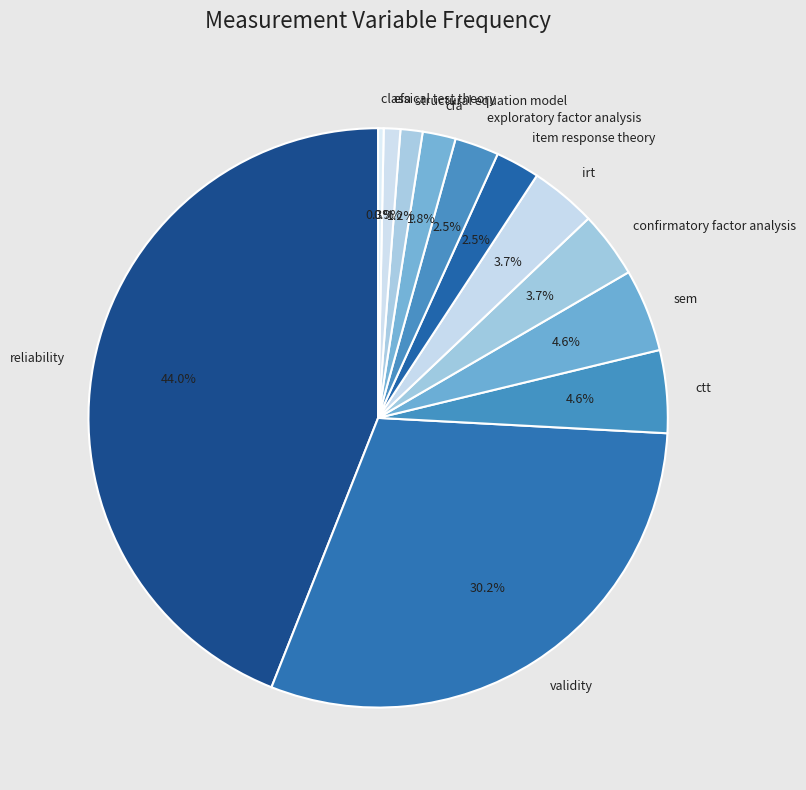

Which category has the biggest portion of the pie?

reliability